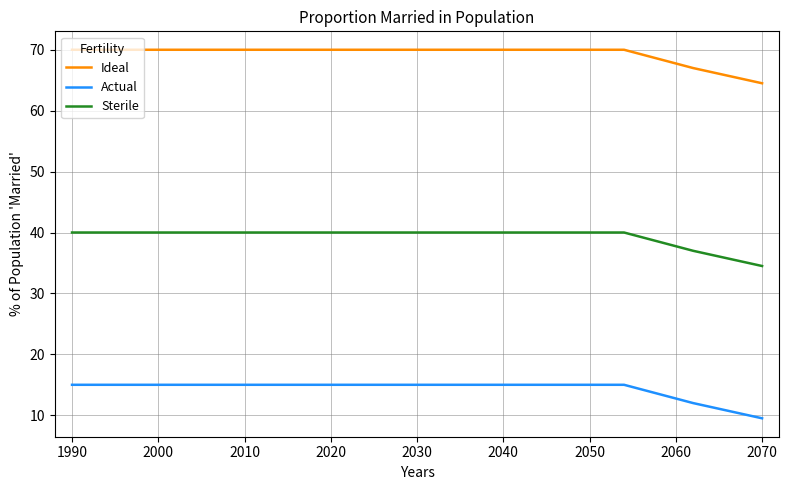

What is the maximum value for Actual?

15.0